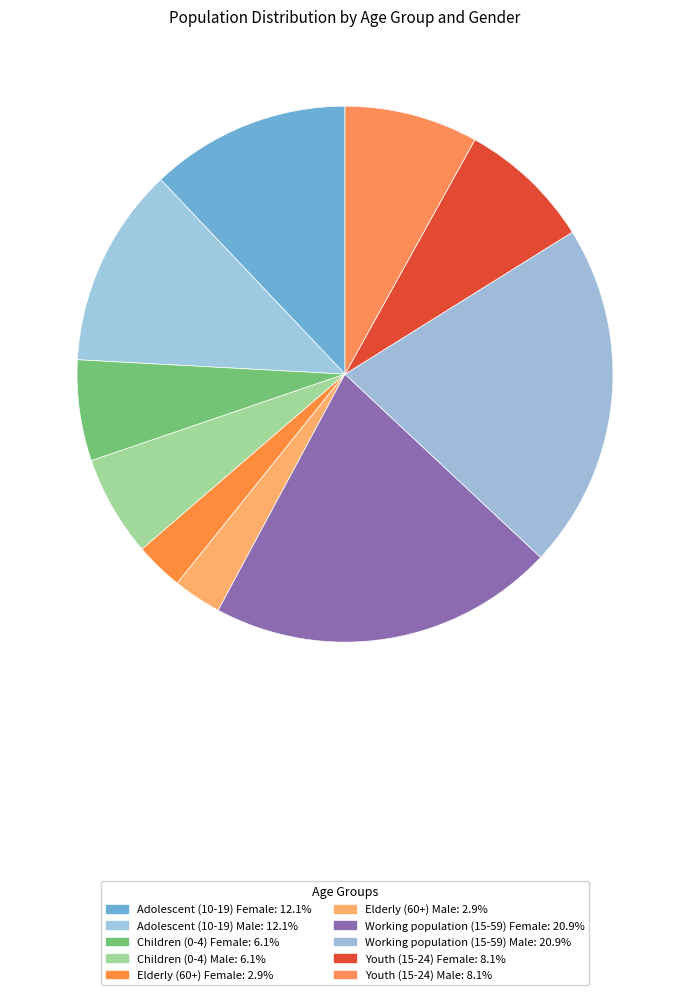

To the nearest percent, what percentage of the pie is Children (0-4) Female?

6%